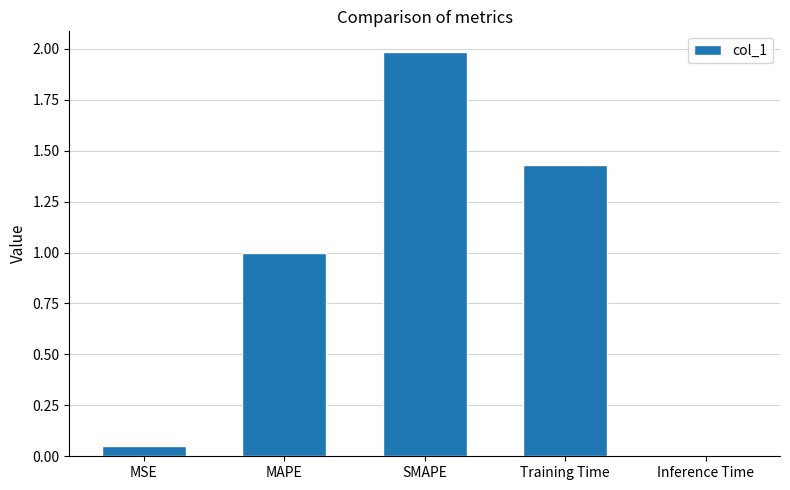

What is the difference between the values at SMAPE and MAPE?

1.0